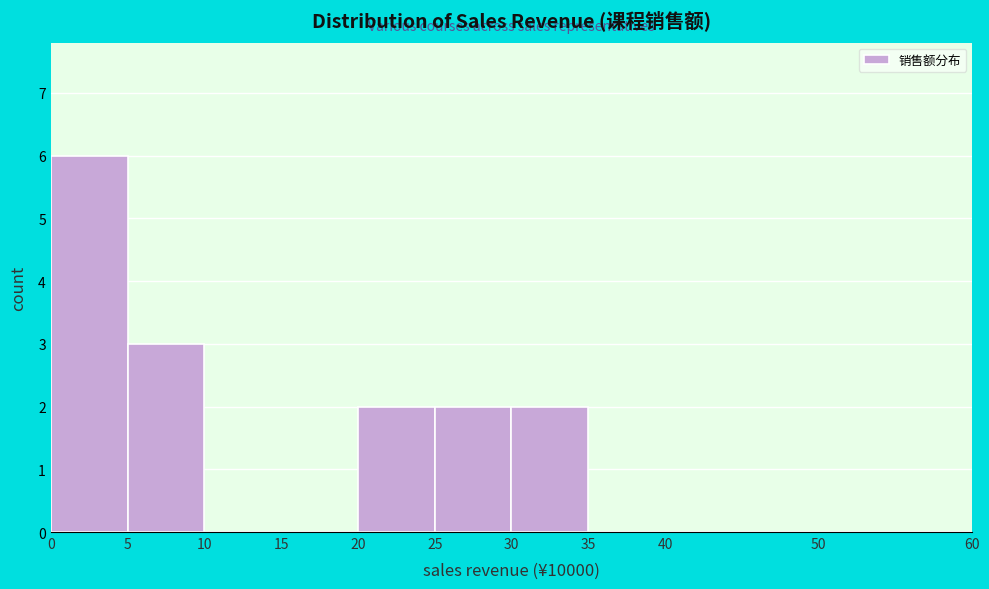

Reading left to right, list every bar in this chart as the range it spans on the x-axis followed by its height. The values are not printed on the chart, so give them approximately, as read against the axis.

0 to 5: 6
5 to 10: 3
10 to 15: 0
15 to 20: 0
20 to 25: 2
25 to 30: 2
30 to 35: 2
35 to 40: 0
40 to 50: 0
50 to 60: 0